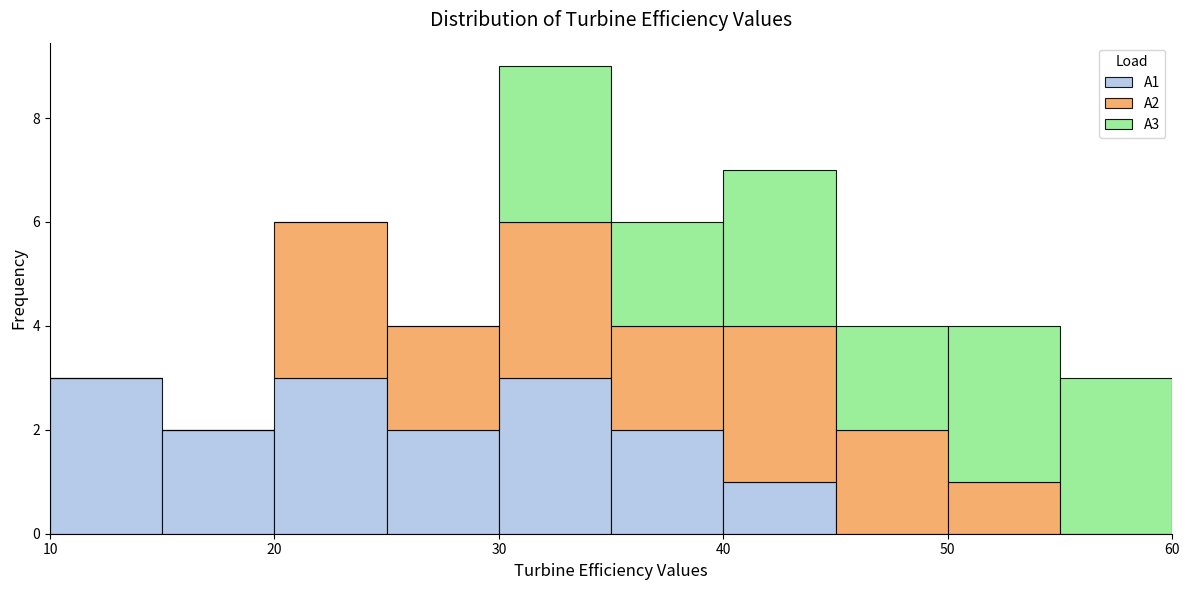

Reading left to right, list every stacked bar in this chart as the range it spans on the x-axis followed by its total height. The values are not printed on the chart, so give them approximately, as read against the axis.

10 to 15: 3
15 to 20: 2
20 to 25: 6
25 to 30: 4
30 to 35: 9
35 to 40: 6
40 to 45: 7
45 to 50: 4
50 to 55: 4
55 to 60: 3